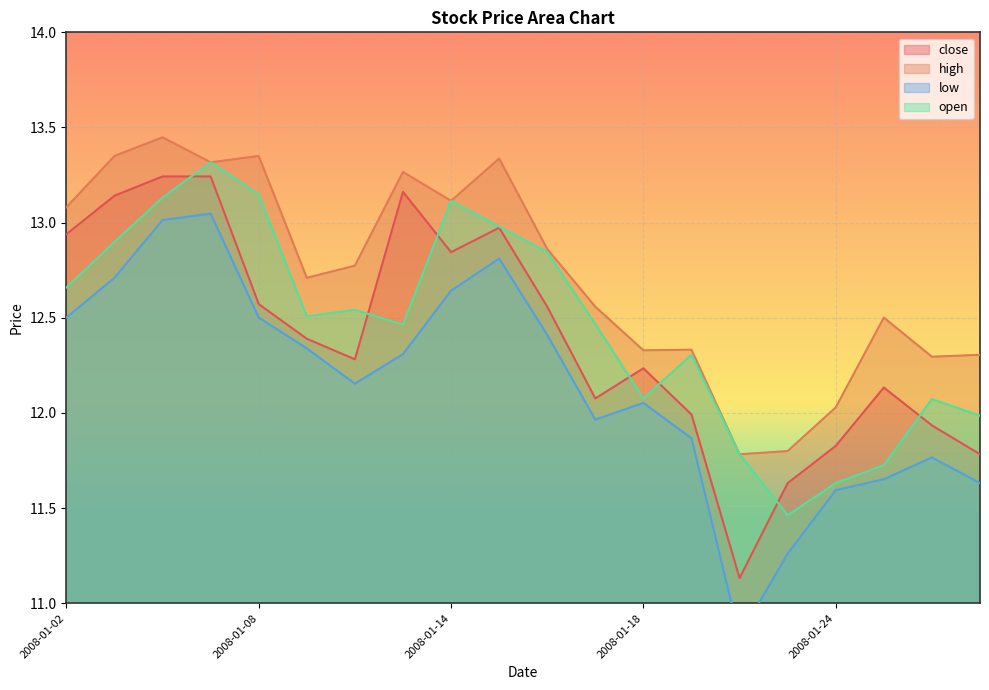

What is the difference between the maximum and minimum values in the low series?

2.2